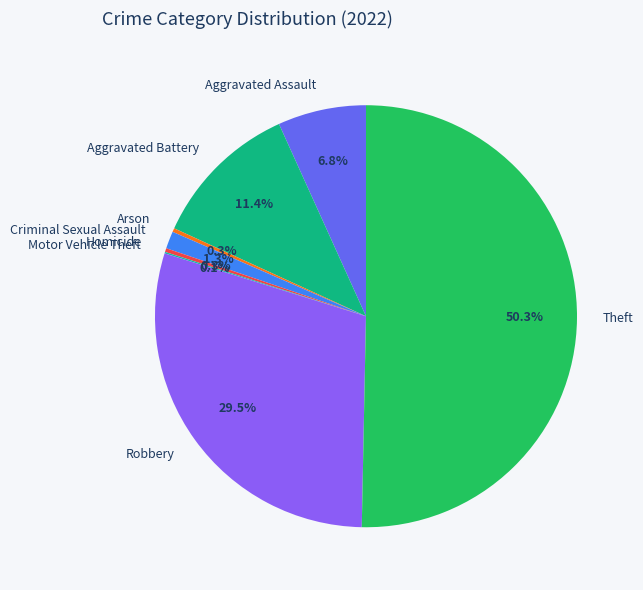

Between Criminal Sexual Assault and Aggravated Battery, which is larger?

Aggravated Battery